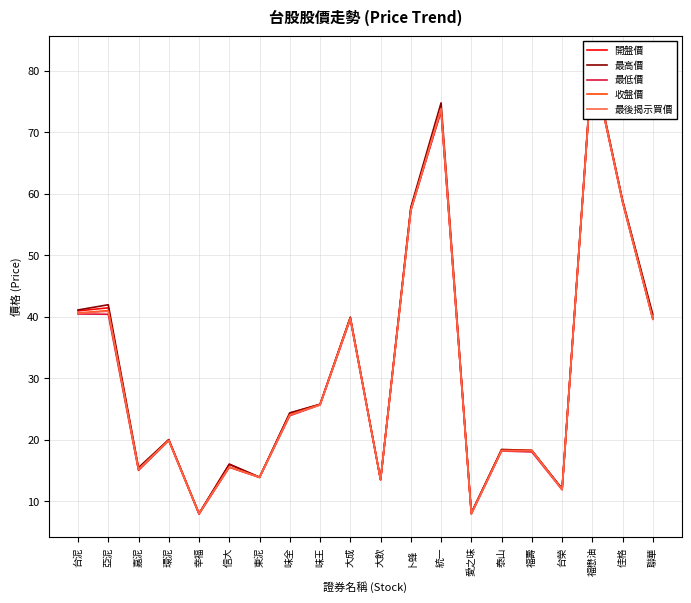

What is the difference between the 開盤價 values at 佳格 and 信大?

42.9